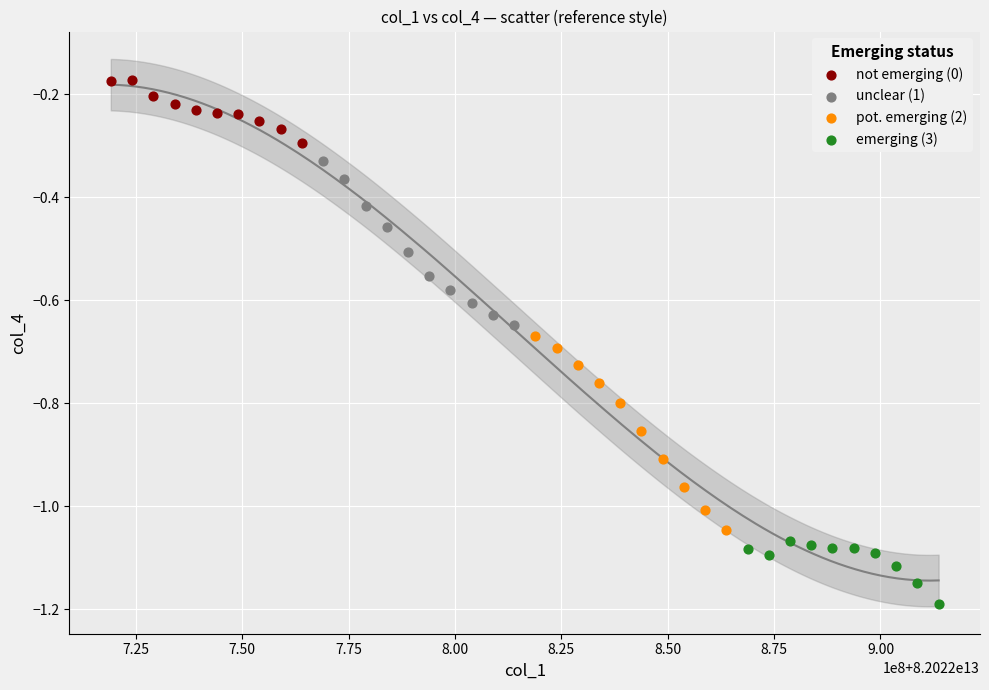

Which series reaches the maximum Y coordinate?

not emerging (0)